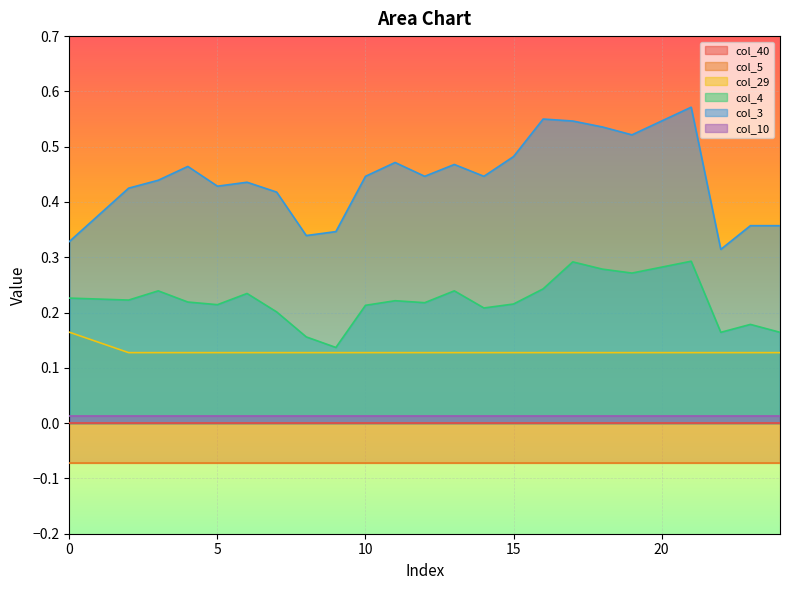

Which series changed the most between 8 and 17?

col_3